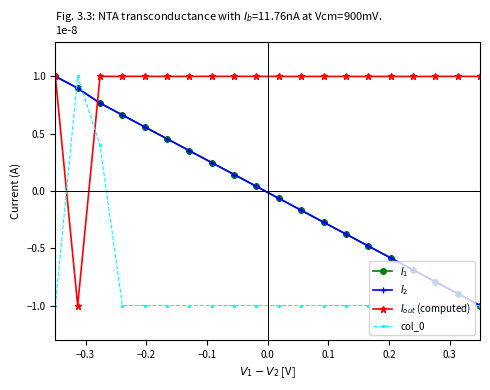

At how many categories does at least one series exceed 0?

20